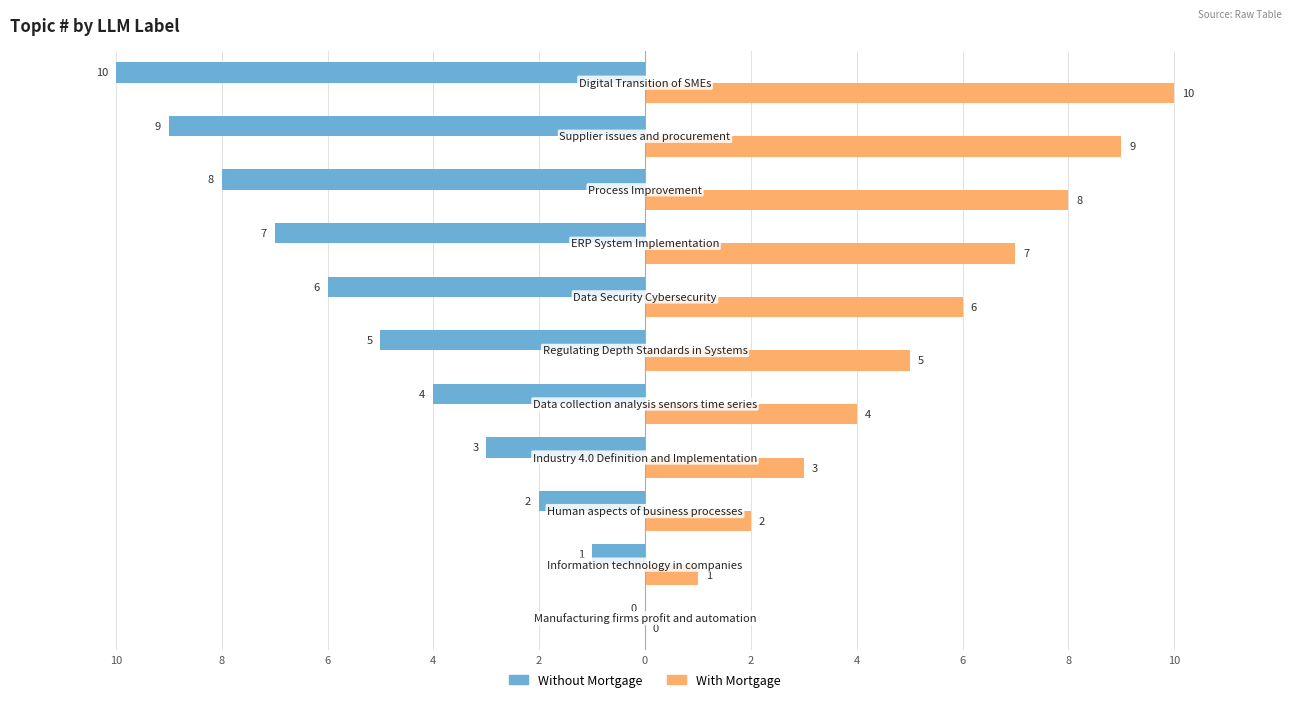

What are all the series names shown in the legend?

Without Mortgage, With Mortgage